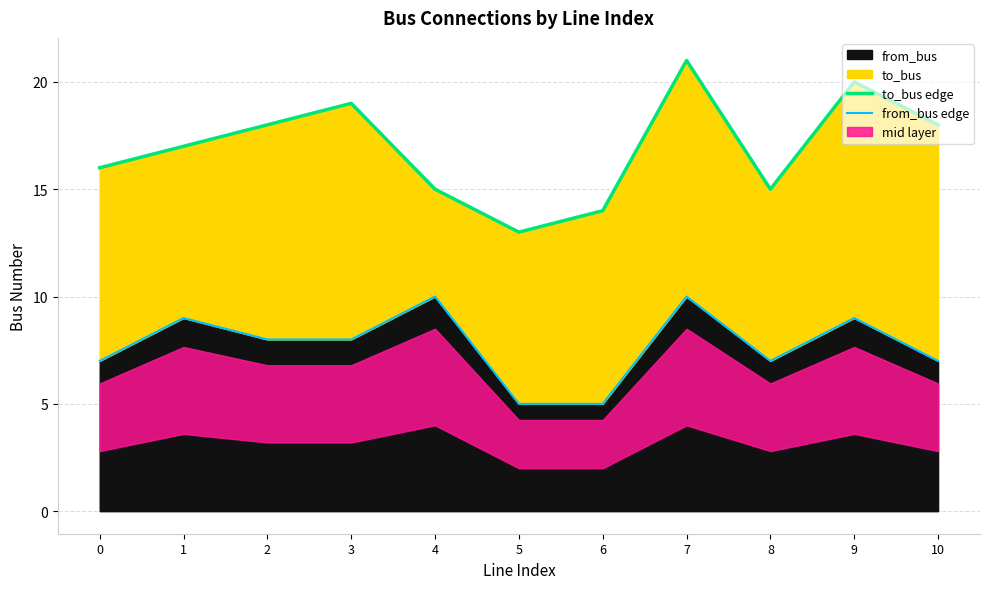

True or false: from_bus has a value of 2 at 10.

False